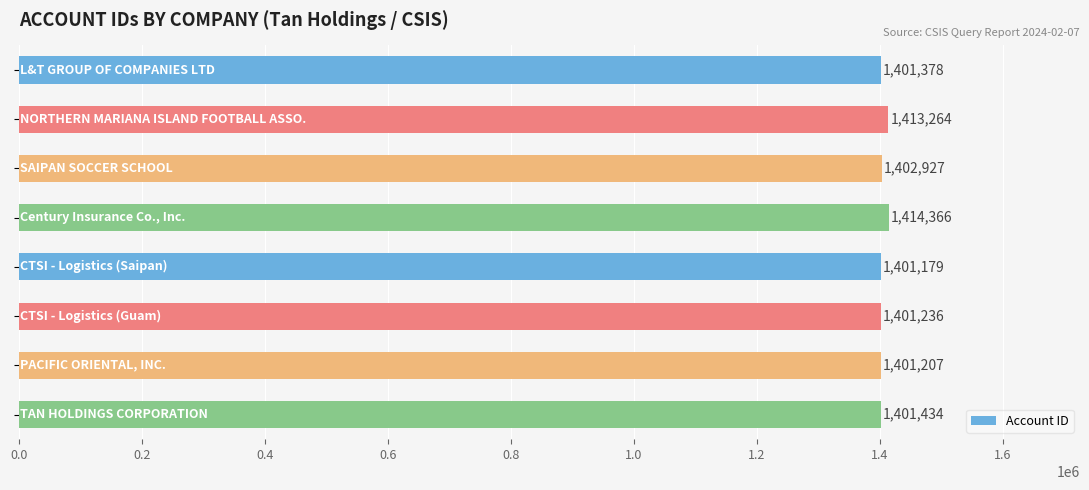

What is the greatest value displayed?

1414366